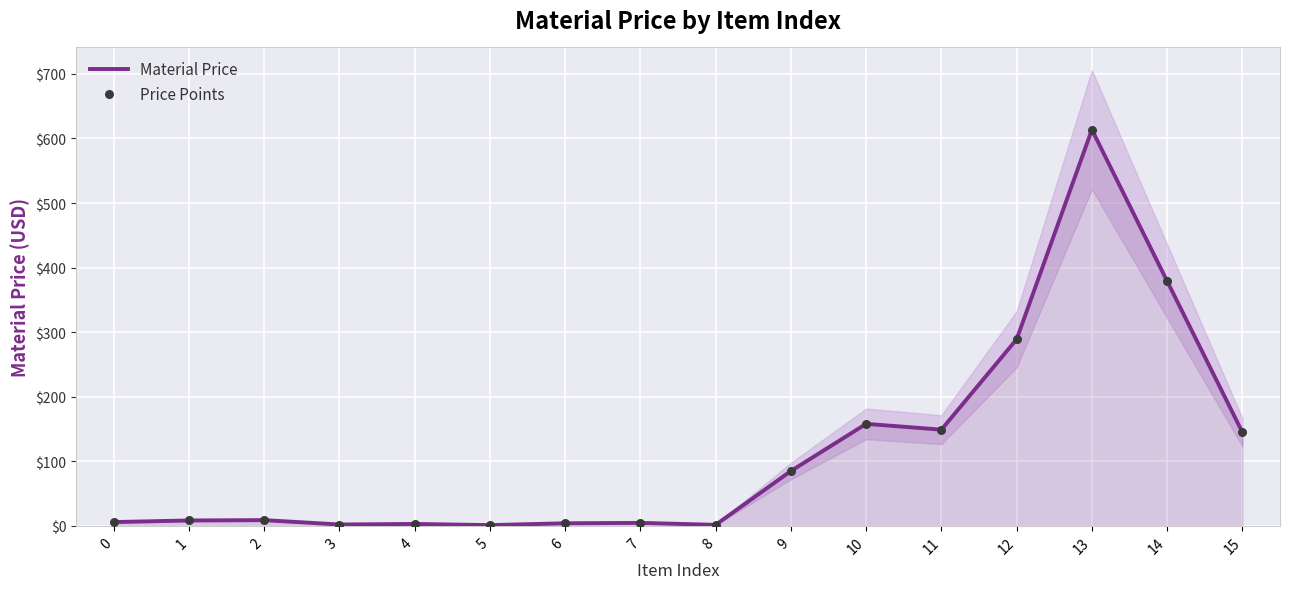

At how many categories does at least one series exceed 336?

2